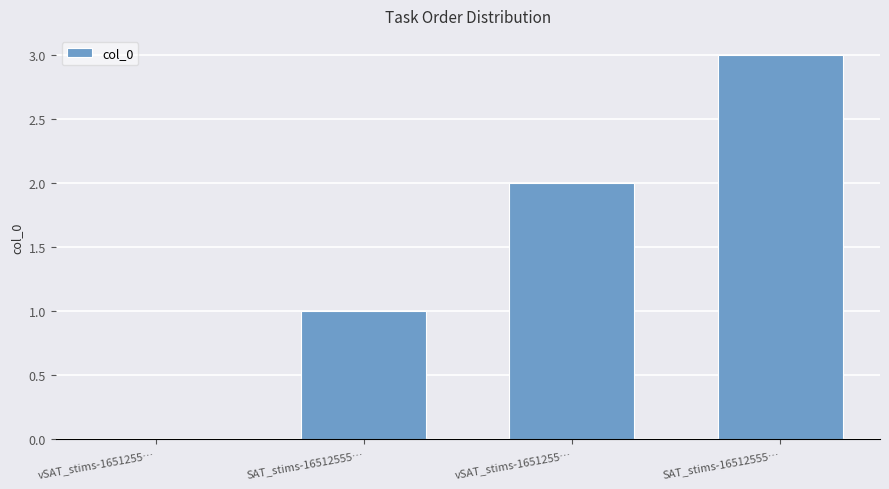

Reading right to left, what are all the values shown in this chart?

3	2	1	0